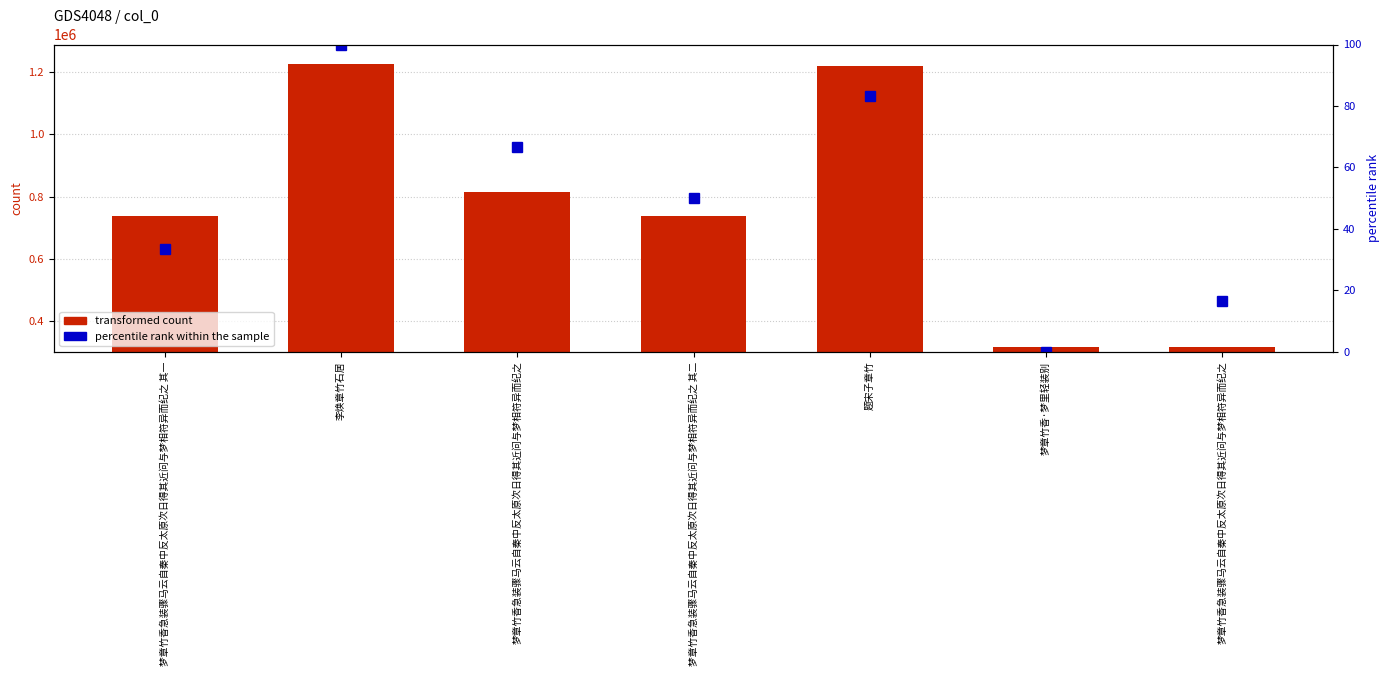

At which label does transformed count first exceed 738773?

李焕章竹石居